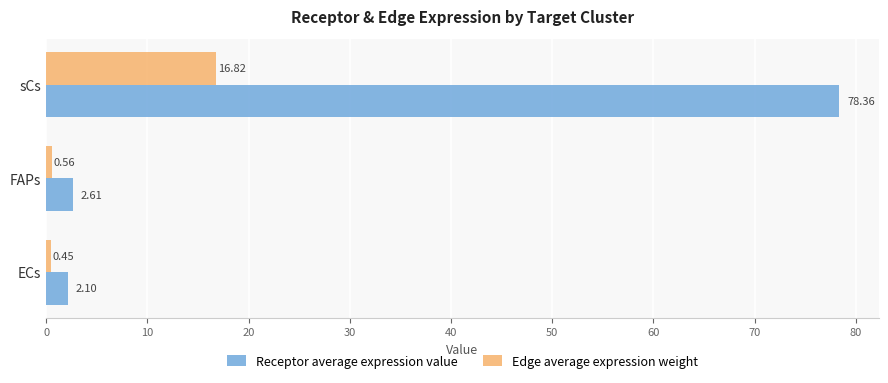

Which series changed the most between ECs and FAPs?

Receptor average expression value